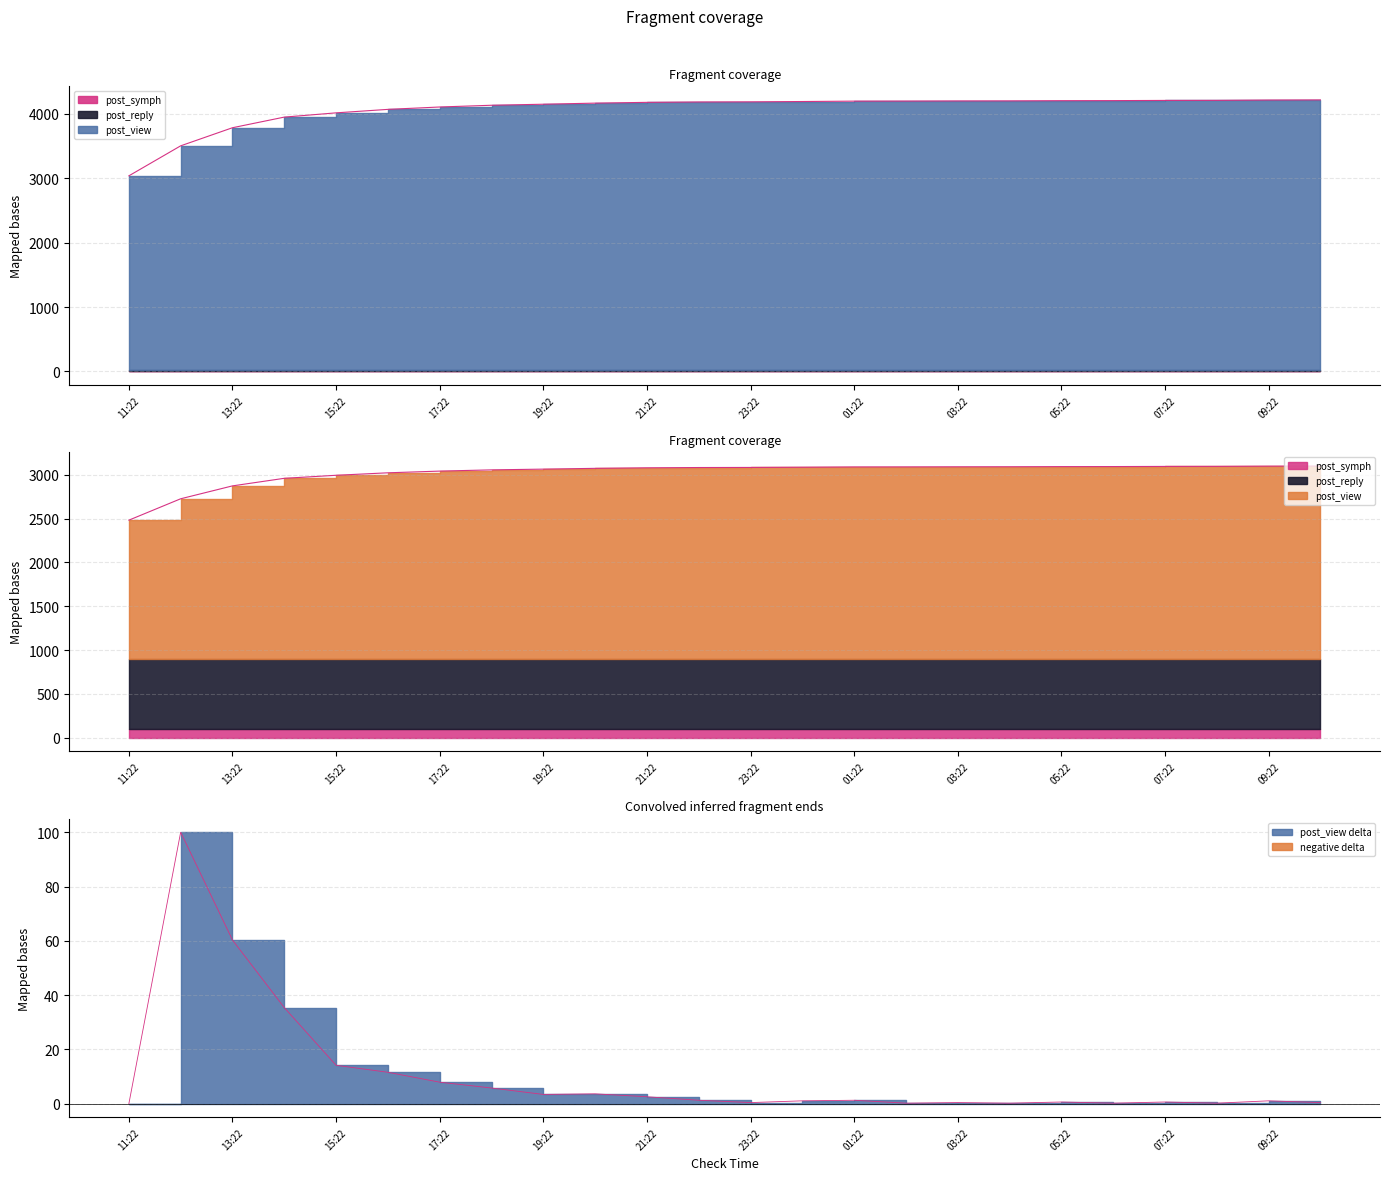

Rank the series at 01:22 from highest to lowest value.

post_view, post_reply, post_symph